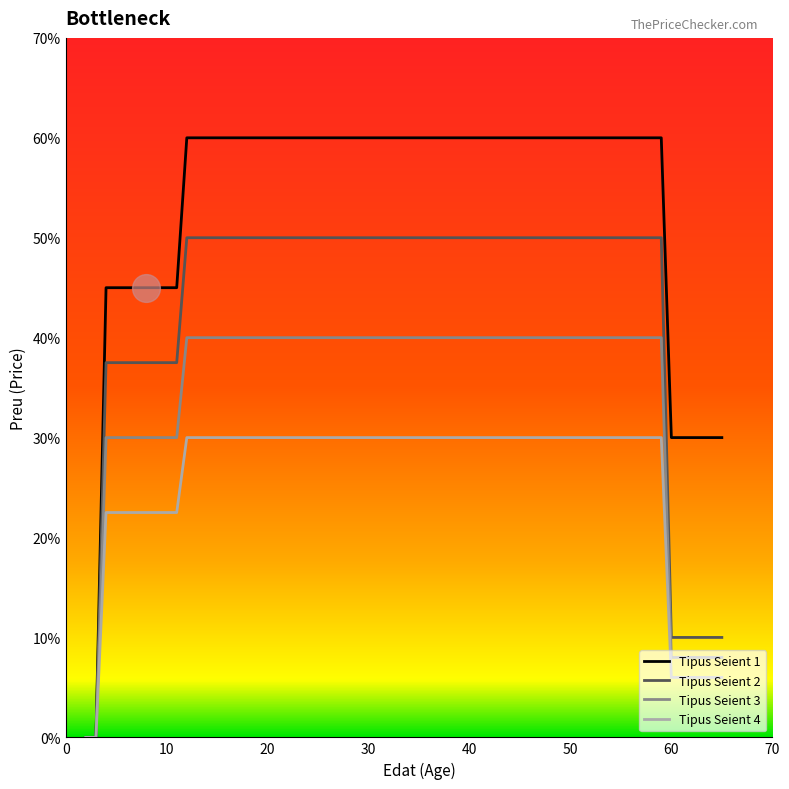

Which series has the largest range (max minus min)?

Tipus Seient 1